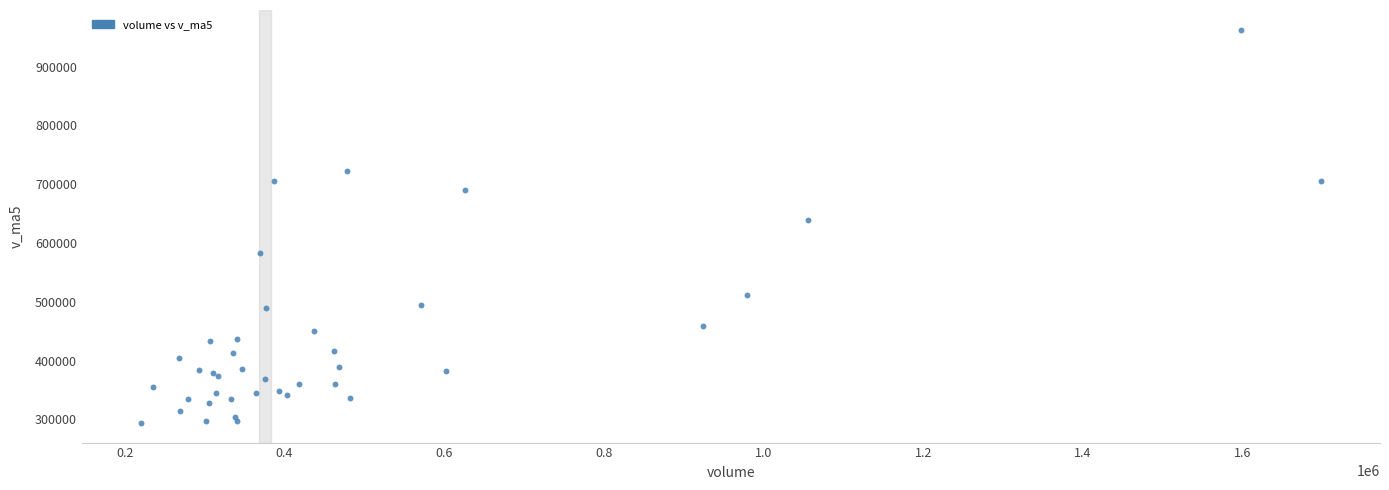

What Y value in the scatter plot is closest to 628407?

639098.6